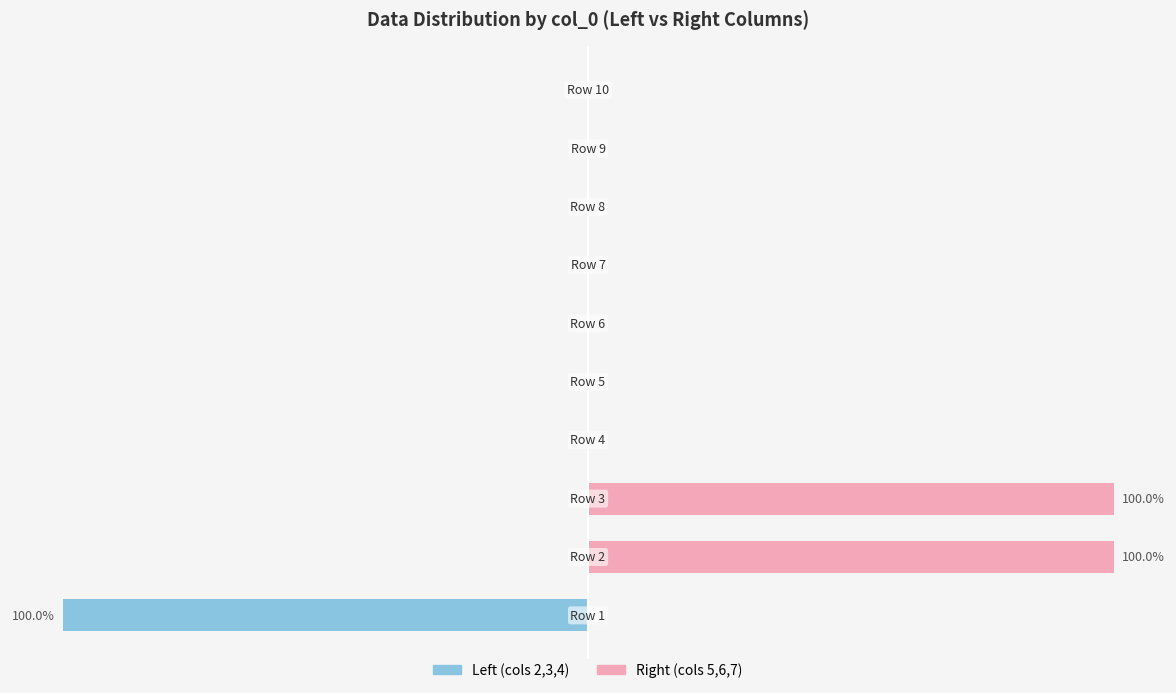

Is the value of Right (cols 5-7) at 4 greater than the value of Left (cols 2-4) at 1?

No